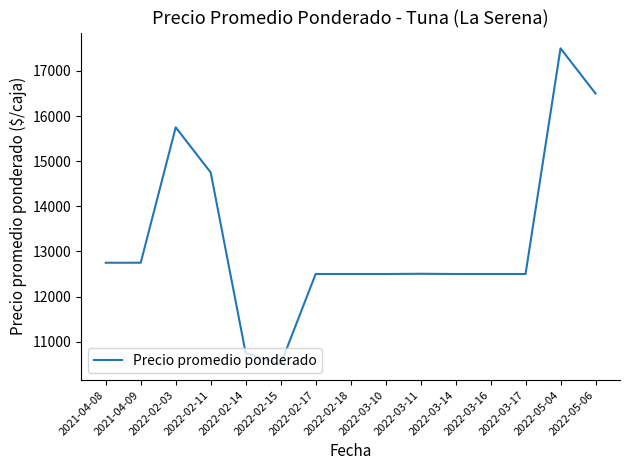

How many lines are shown in the chart?

1